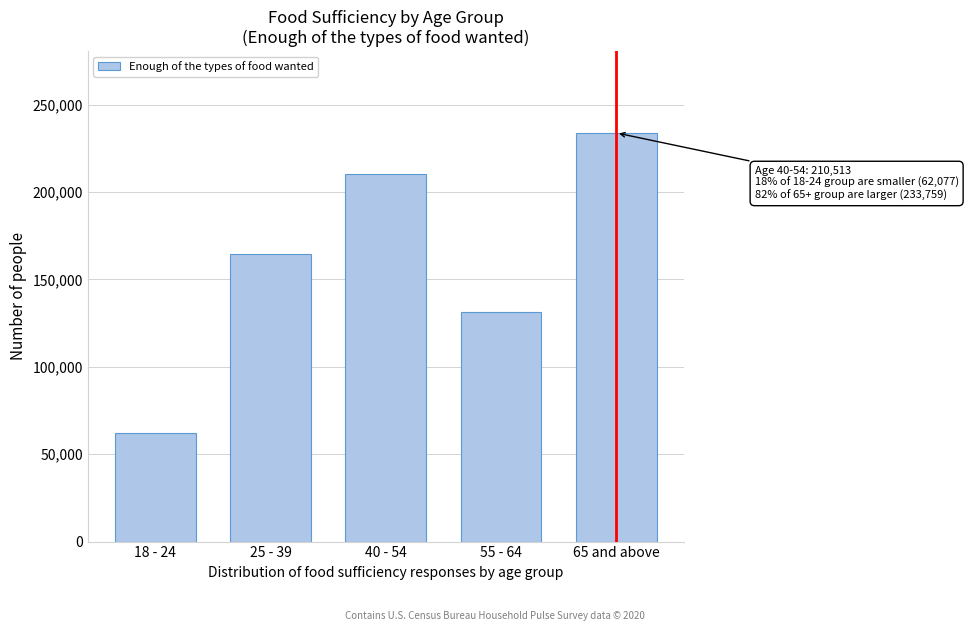

Reading left to right, transcribe all the data shown in this chart.

62077	164366	210513	131286	233759